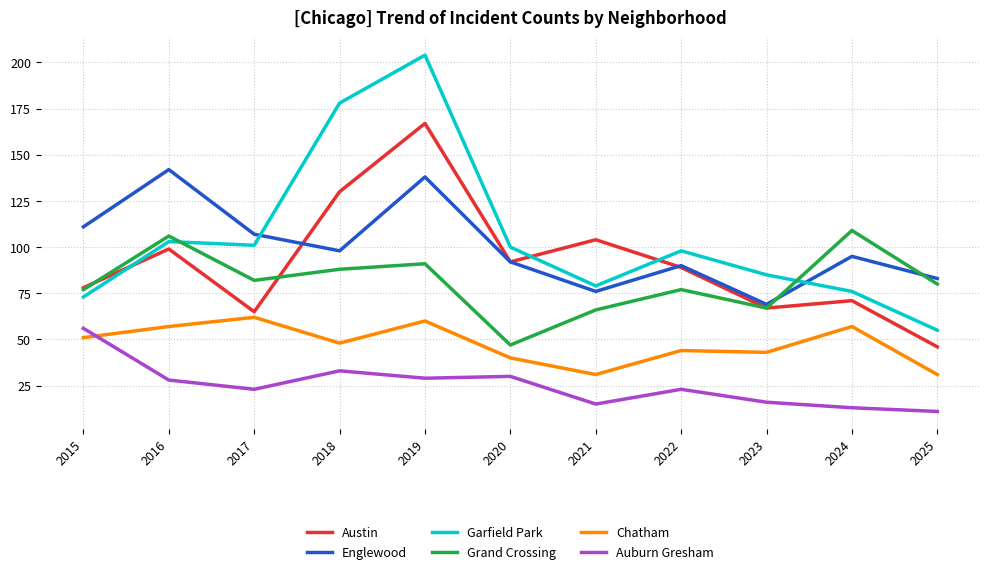

What is the average value of the Garfield Park series?

105